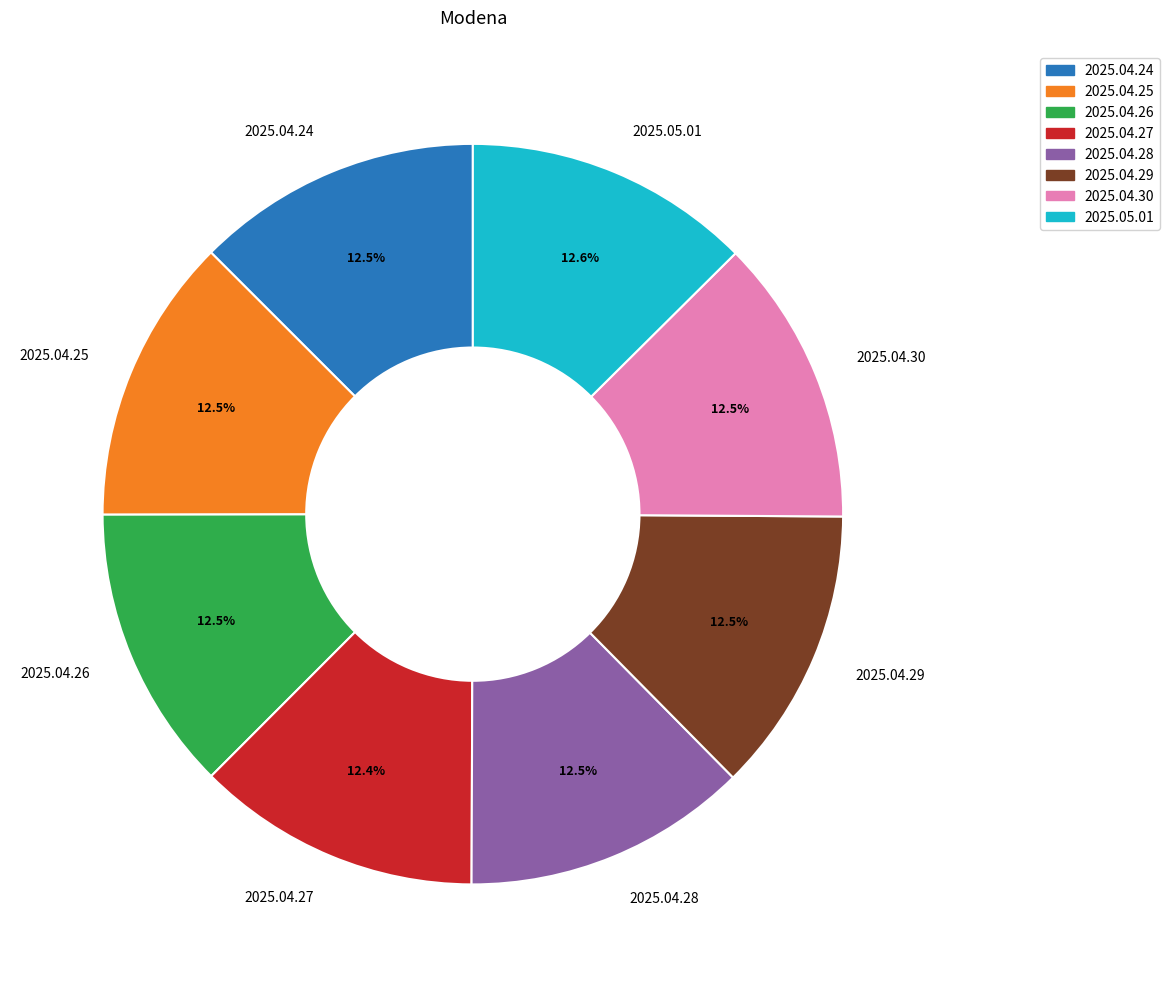

Does any single category account for the majority?

No